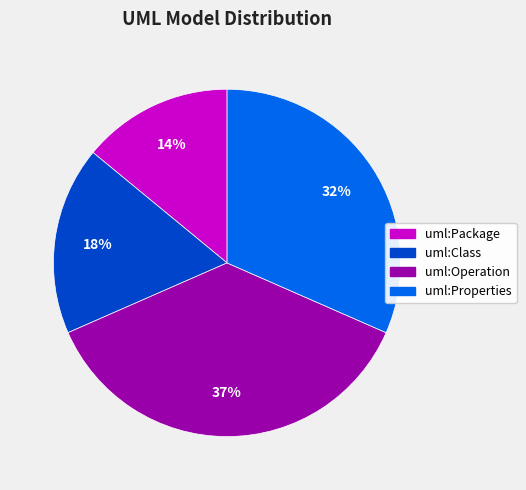

Is the sum of uml:Class and uml:Package greater than half?

No